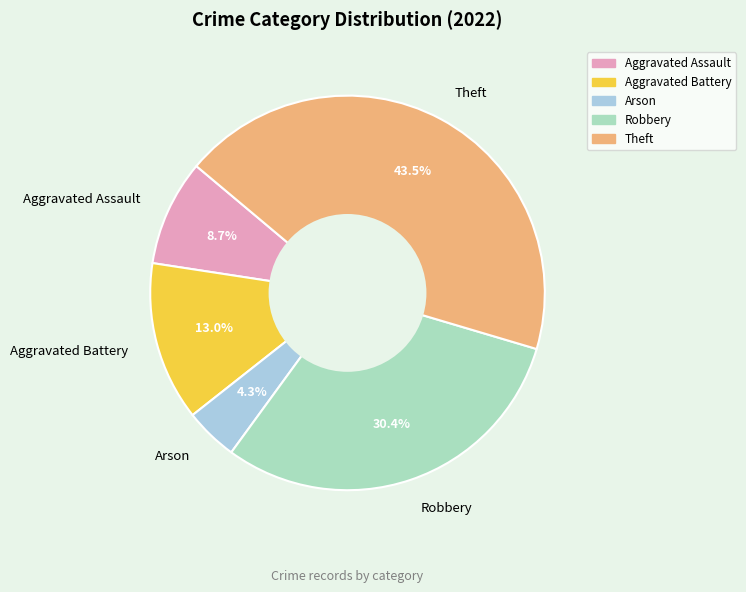

What percentage is the Arson slice, to the nearest percent?

4%